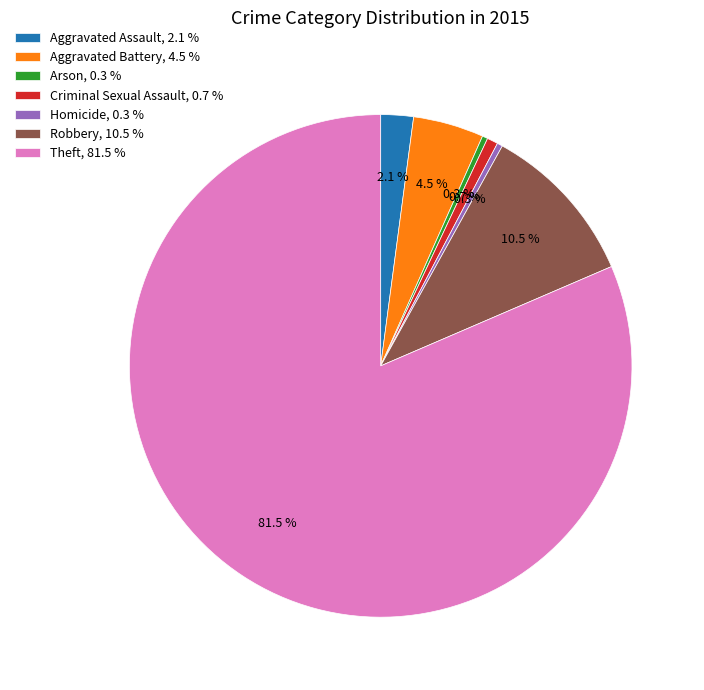

Between Aggravated Assault, 2.1 % and Criminal Sexual Assault, 0.7 %, which is larger?

Aggravated Assault, 2.1 %